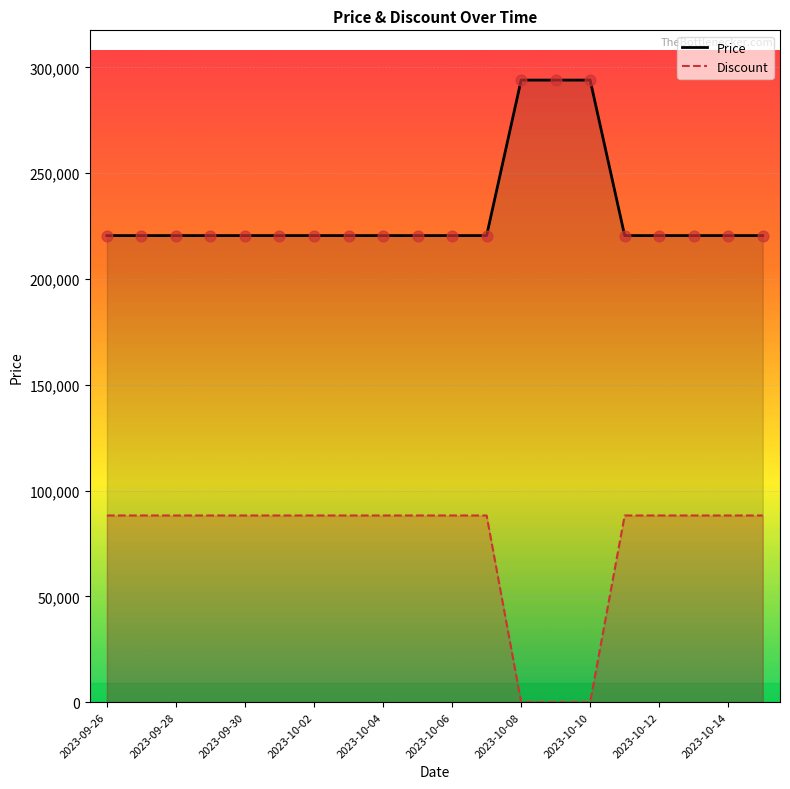

Which series has the largest total across all categories?

Price